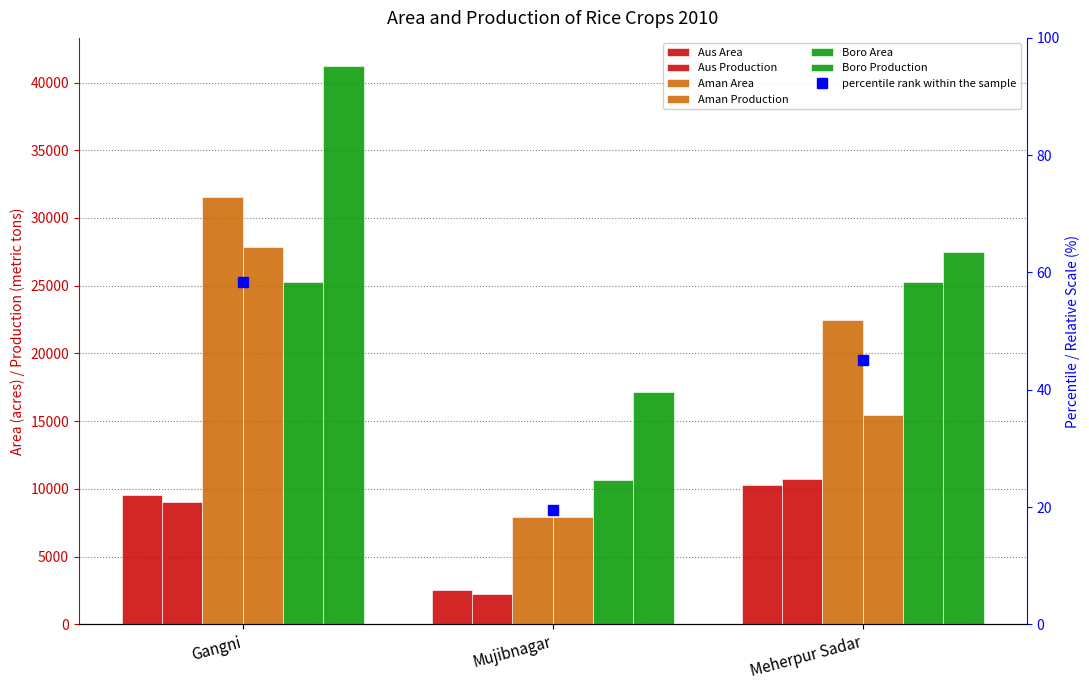

What is the sum of the Aman Production values at Gangni and Mujibnagar?

35755.0